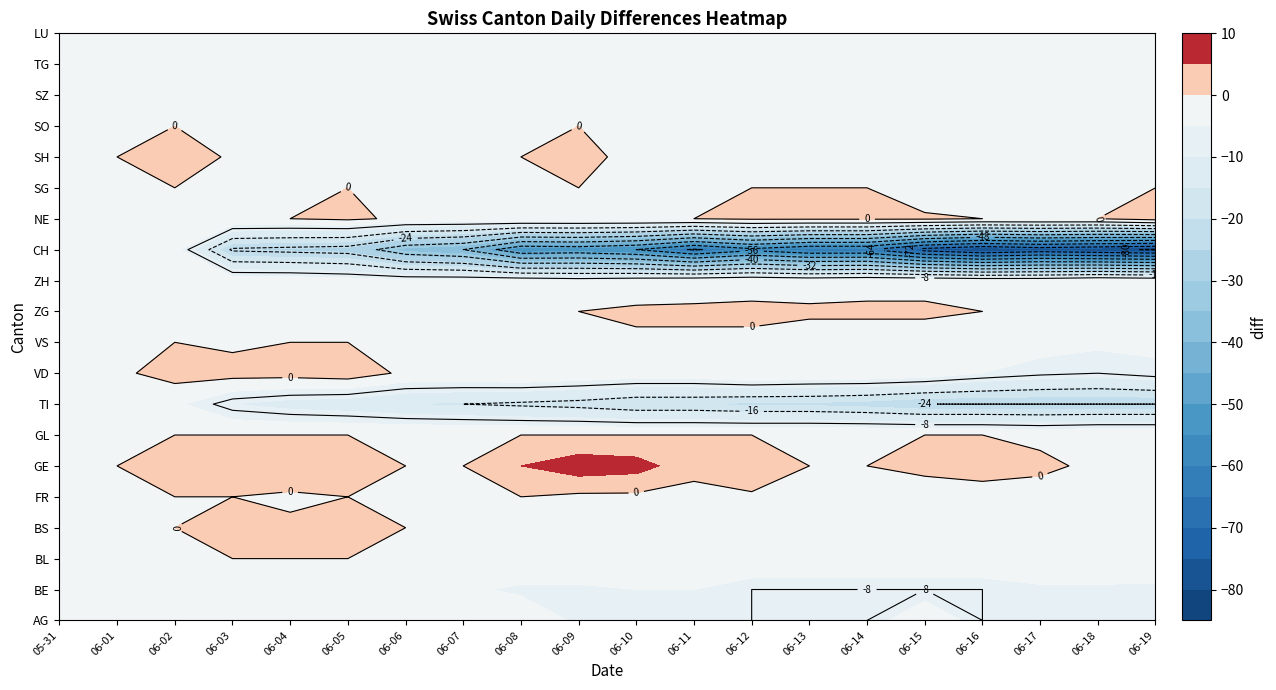

Reading left to right, list all the values displayed in this chart.

2020-05-31: 0	0	0	0	0	0	0	0	0	0	0	0	0	0	0	0	0	0	0	0
2020-06-01: 0	0	0	0	0	0	0	-2	-1	0	0	0	-3	0	0	0	0	0	0	0
2020-06-02: 0	-3	0	0	0	3	0	-4	2	0	0	0	-3	0	0	4	0	0	0	0
2020-06-03: 0	-3	0	1	0	3	0	-10	2	-1	0	-2	-25	0	-3	-1	0	0	0	0
2020-06-04: 0	-3	0	1	-1	5	0	-12	2	0	0	-2	-26	0	0	-1	0	0	0	0
2020-06-05: 0	-4	0	1	0	3	0	-13	3	0	0	-3	-27	1	0	0	0	0	0	0
2020-06-06: -4	-4	0	0	0	0	0	-15	-1	0	0	-4	-37	-1	0	0	0	0	0	0
2020-06-07: -4	-4	0	-1	0	0	0	-16	-1	0	0	-4	-40	-1	0	0	0	0	0	0
2020-06-08: -1	-6	0	-1	0	5	0	-17	0	0	0	-4	-54	0	-2	0	0	0	0	0
2020-06-09: -6	-6	0	-1	-1	8	0	-18	-1	0	0	-5	-53	0	0	2	0	0	0	0
2020-06-10: -5	-5	0	-1	-1	7	0	-20	-2	-1	1	-4	-56	0	0	-2	0	0	0	0
2020-06-11: -5	-5	0	-2	-2	2	0	-20	-2	-1	1	-3	-65	0	0	-4	0	0	0	0
2020-06-12: -8	-8	0	-2	-1	5	0	-21	0	-1	1	-2	-58	1	0	-1	0	0	0	0
2020-06-13: -8	-8	0	-2	-2	0	0	-21	-1	-3	1	-3	-63	1	0	0	0	0	0	0
2020-06-14: -8	-8	0	-2	-2	0	0	-22	-1	-3	1	-2	-63	1	0	0	0	0	0	0
2020-06-15: 0	-8	0	-2	-2	1	0	-24	-2	-3	1	-2	-75	1	-4	-4	0	0	0	0
2020-06-16: -8	-8	0	-2	-1	1	0	-24	-5	-4	0	-3	-80	0	0	-3	0	0	0	0
2020-06-17: -6	-6	0	-2	-2	1	-1	-24	-7	-3	0	-3	-77	0	0	-4	0	0	0	0
2020-06-18: -6	-6	0	-2	-3	-1	0	-24	-8	-4	0	-1	-79	0	0	-3	0	-1	0	0
2020-06-19: -7	-6	-1	-2	-3	-1	0	-24	-6	-4	0	-2	-81	3	0	-3	0	-1	0	0